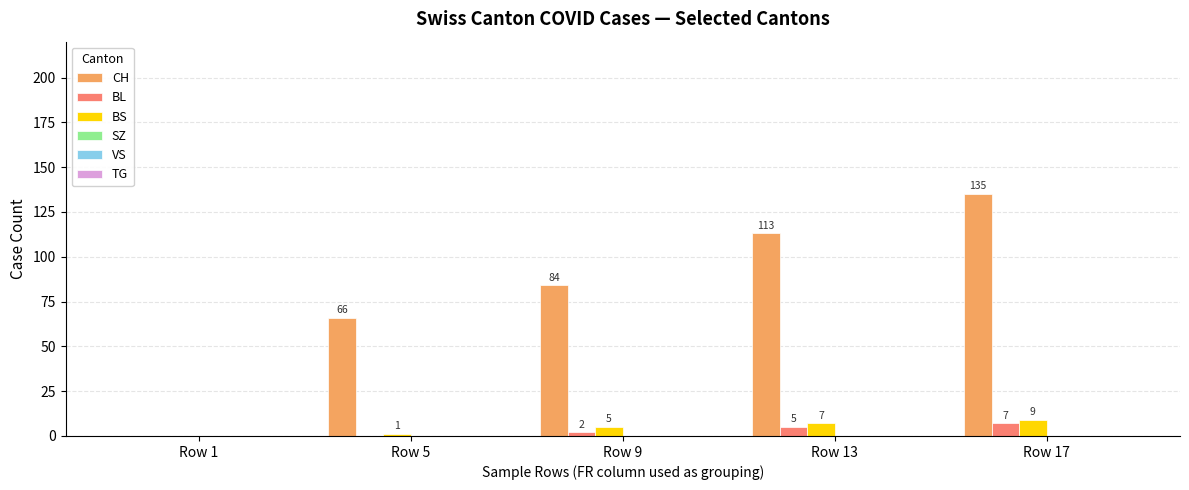

Which series has the largest total across all categories?

CH